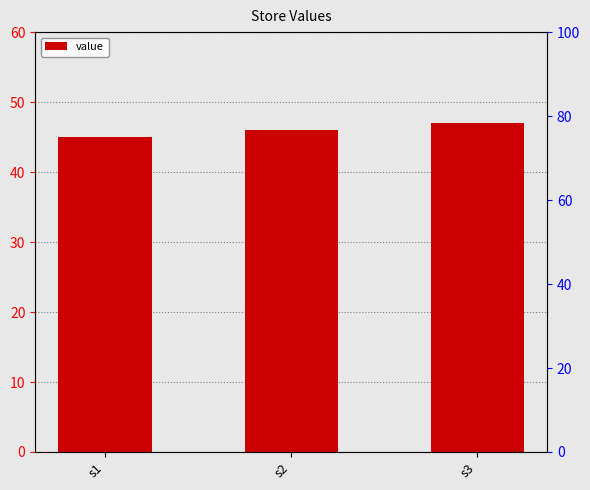

Rank the categories by value from lowest to highest.

s1, s2, s3